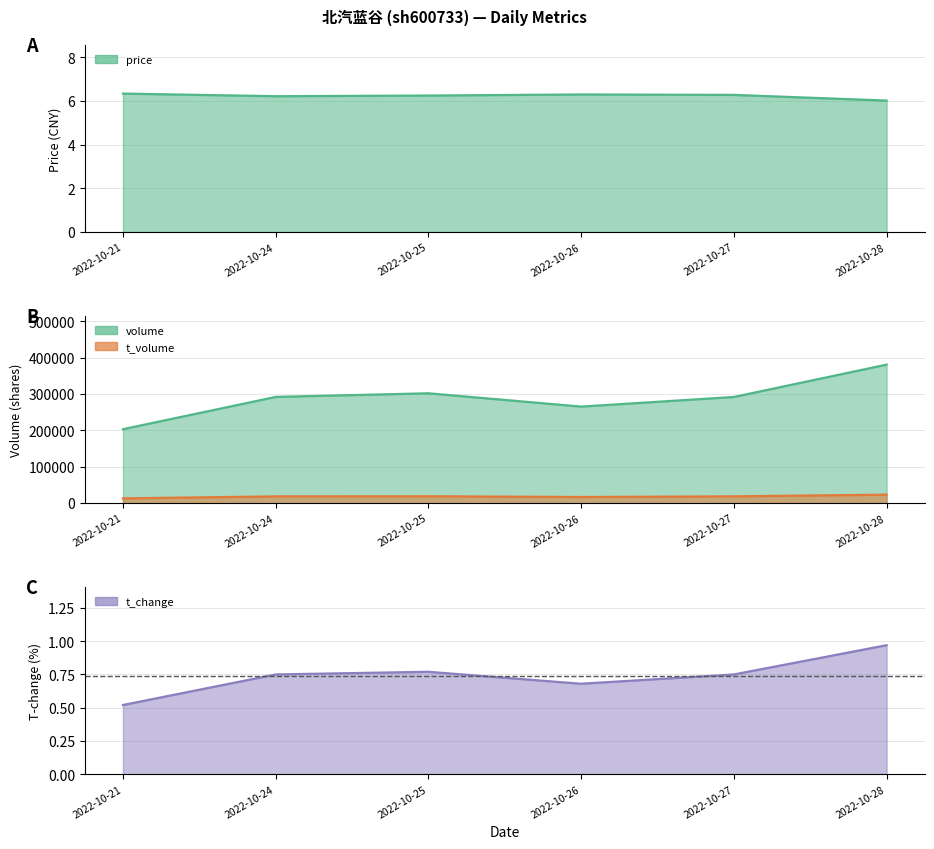

What is the sum of the t_volume values at 2022-10-27 and 2022-10-24?

36951.0